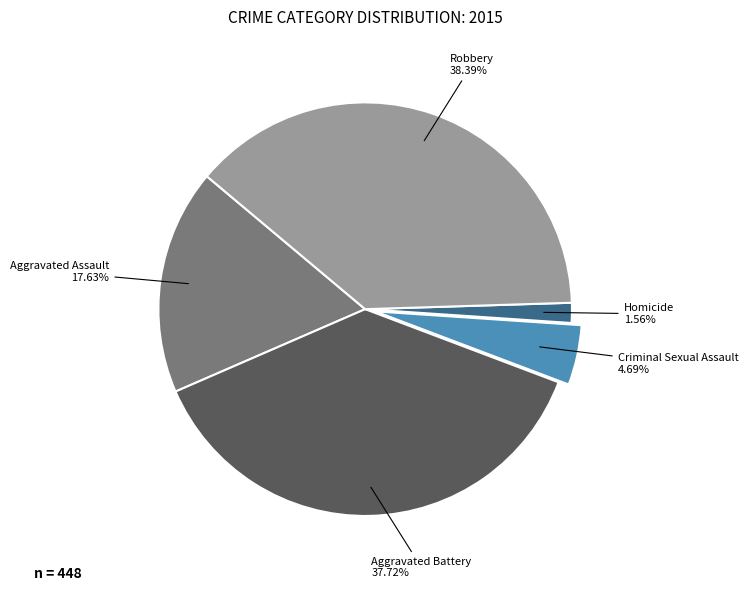

To the nearest percent, what is the difference between the Aggravated Battery and Robbery slice percentages?

1%